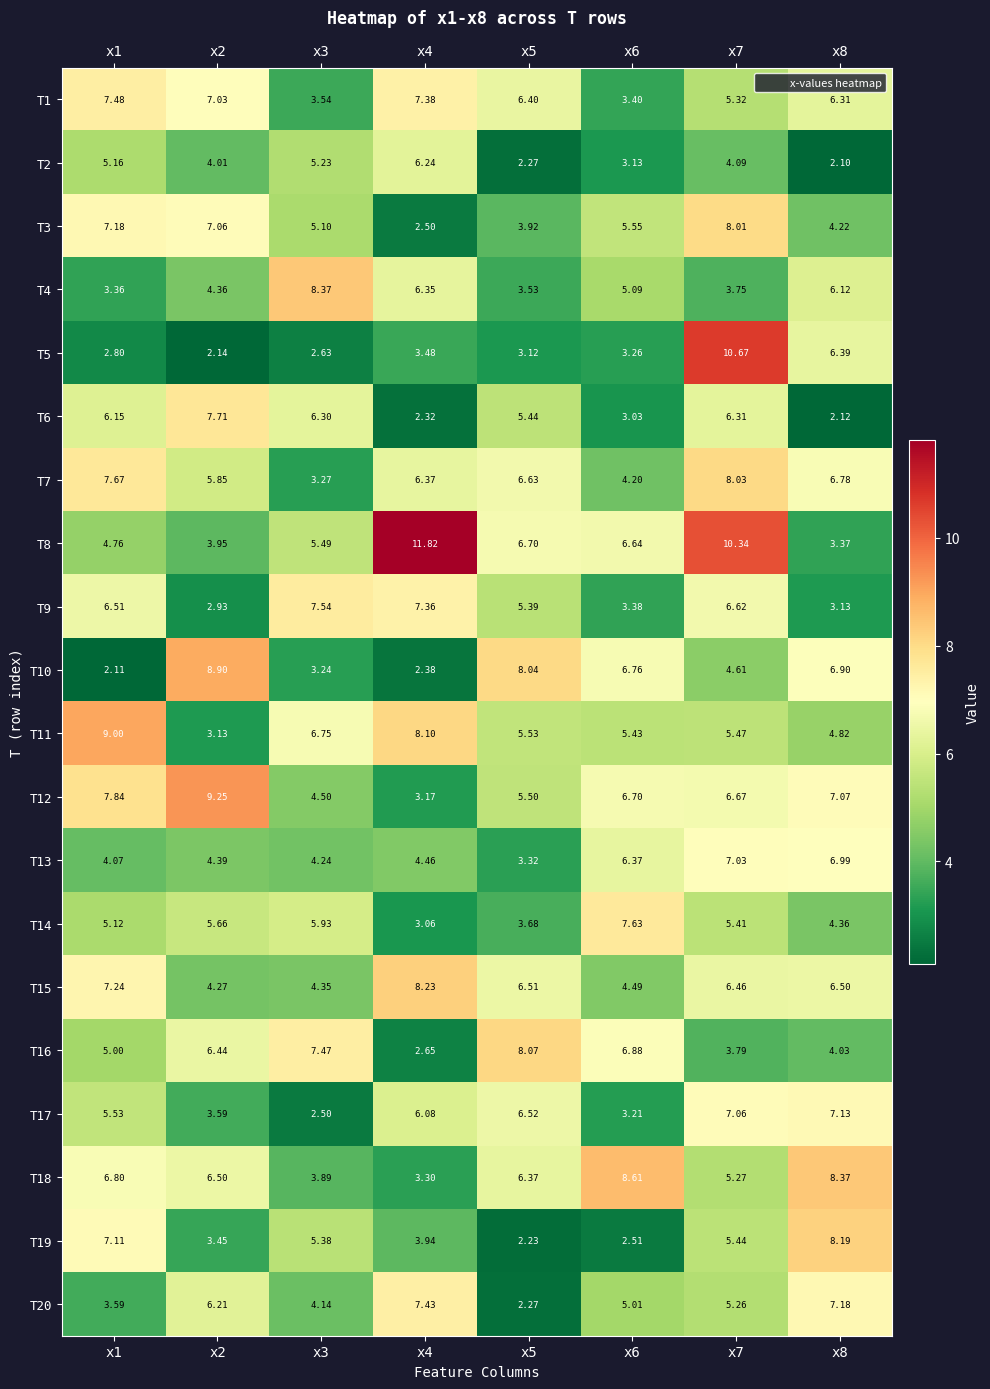

Is the value of T12 at x6 greater than the value of T1 at x7?

Yes